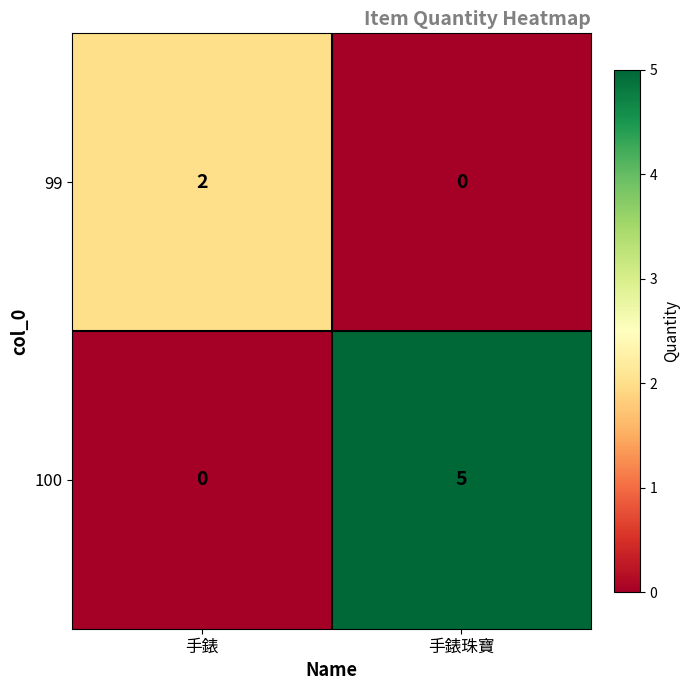

At which category does the chart reach its peak across all series?

手錶珠寶